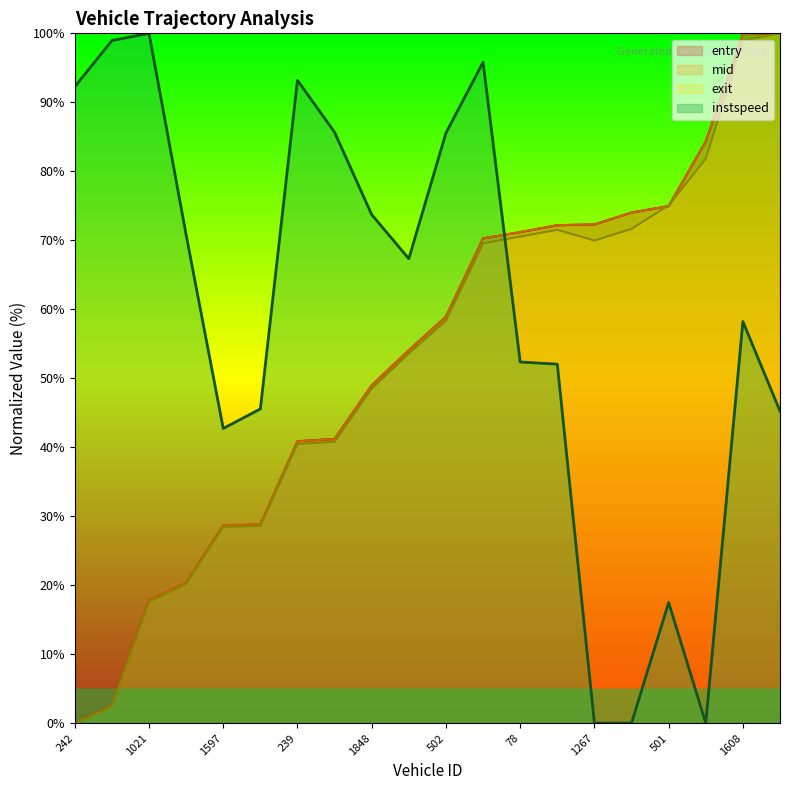

What are all the series names shown in the legend?

entry, mid, exit, instspeed